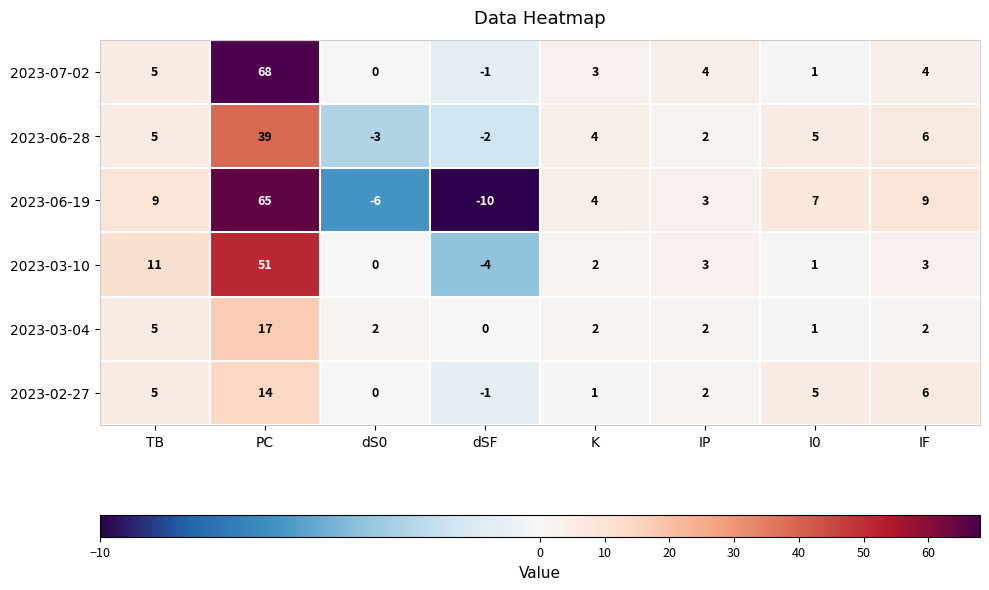

At which category is the sum across all series the highest?

PC